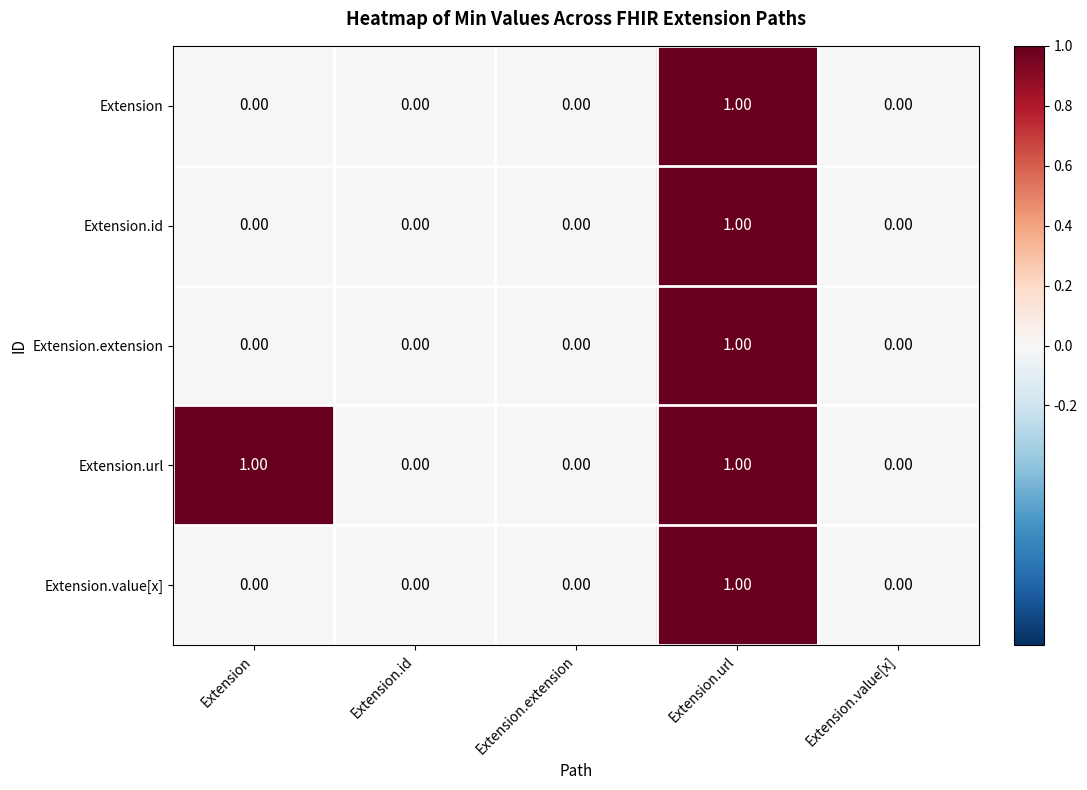

Which category has the highest value in the Extension.extension series?

Extension.url